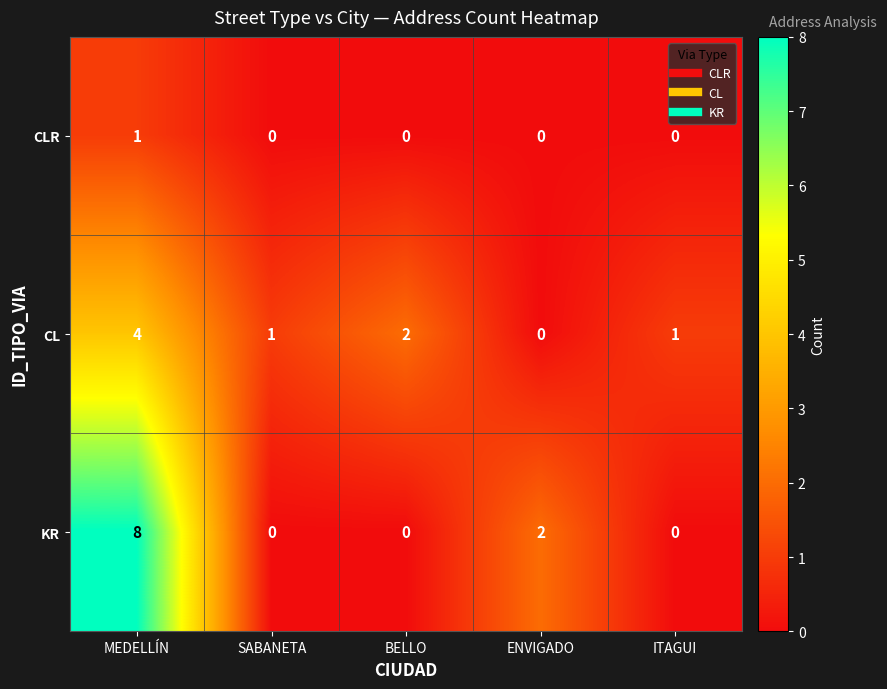

How many CLR values are between 0 and 1?

5